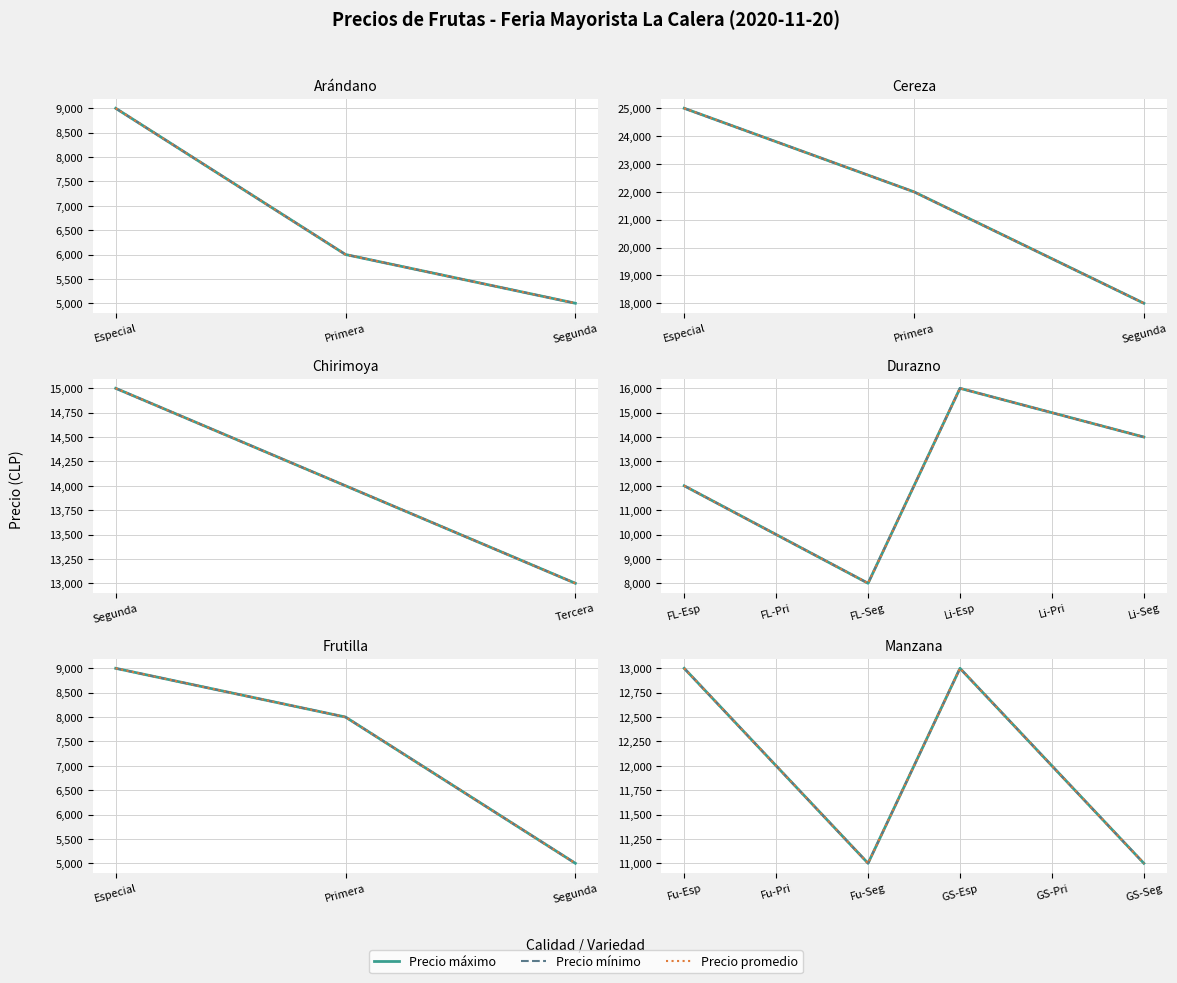

Rank the series at GS-Seg from highest to lowest value.

Precio máximo, Precio mínimo, Precio promedio